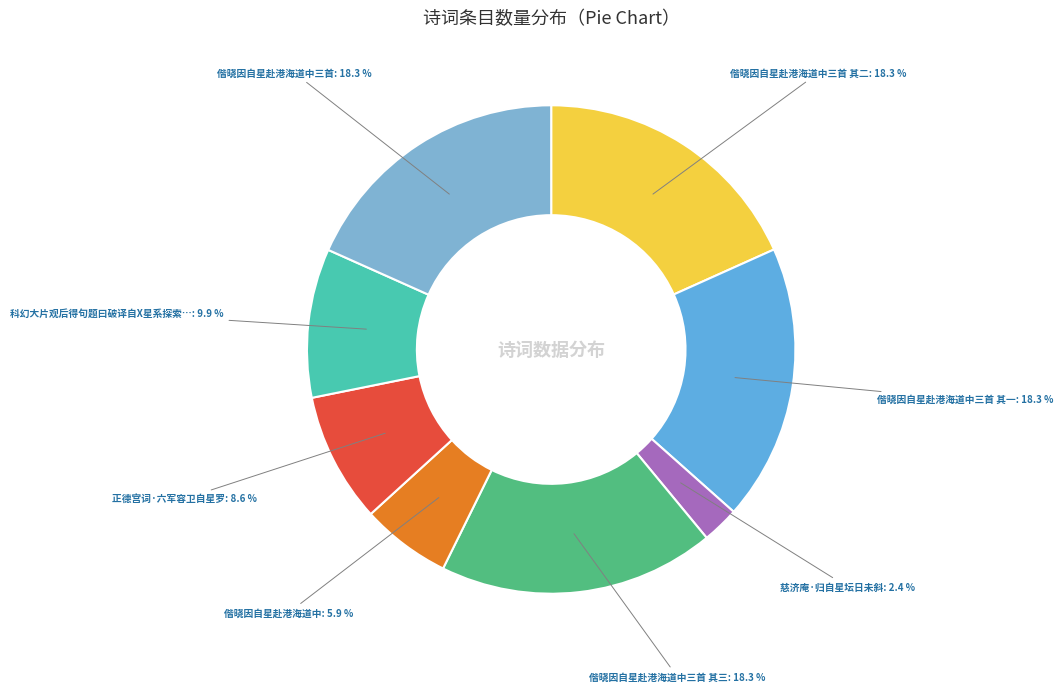

How many segments does this pie chart have?

8